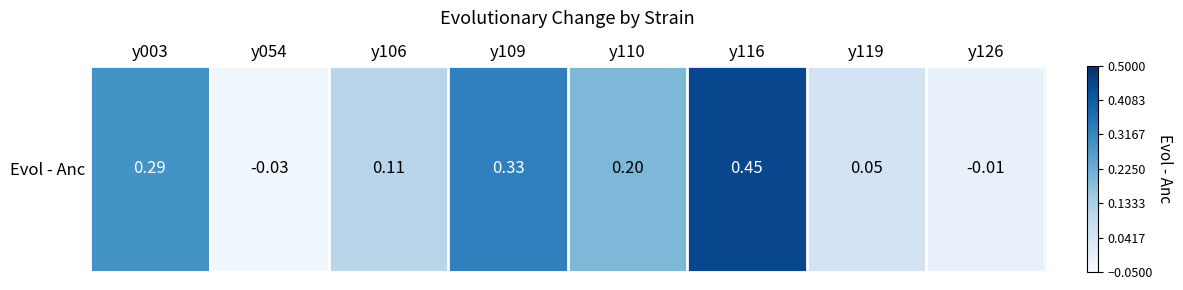

True or false: the data shows -0.0 at y126.

True